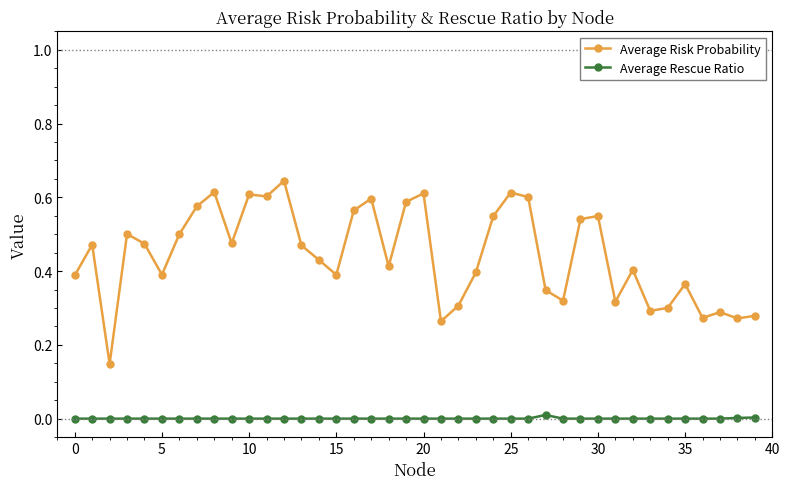

Which series has the largest total across all categories?

Average Risk Probability